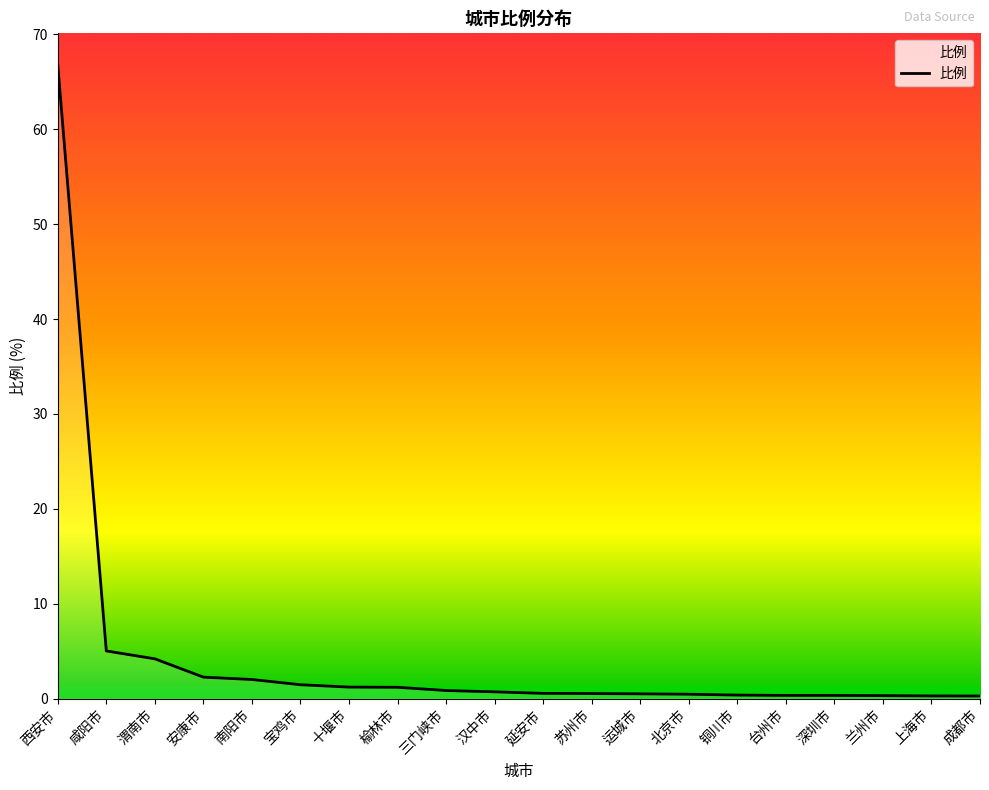

What position from the right is 渭南市?

18